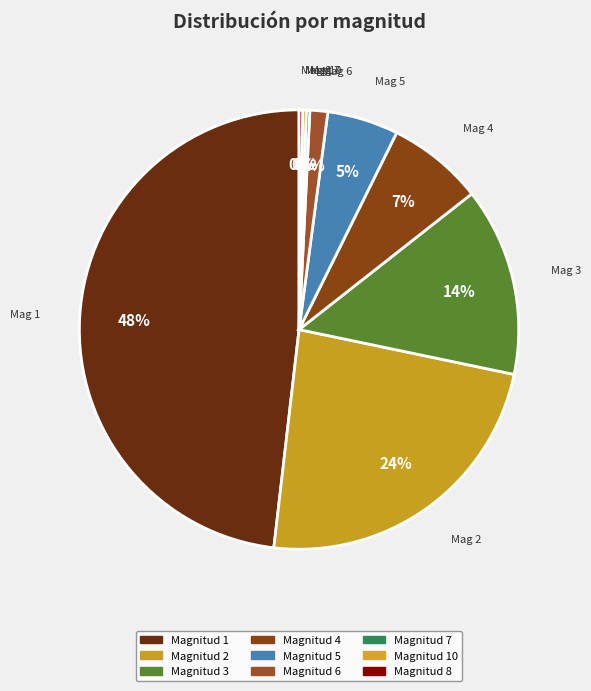

Is there any slice that represents more than half of the pie?

No